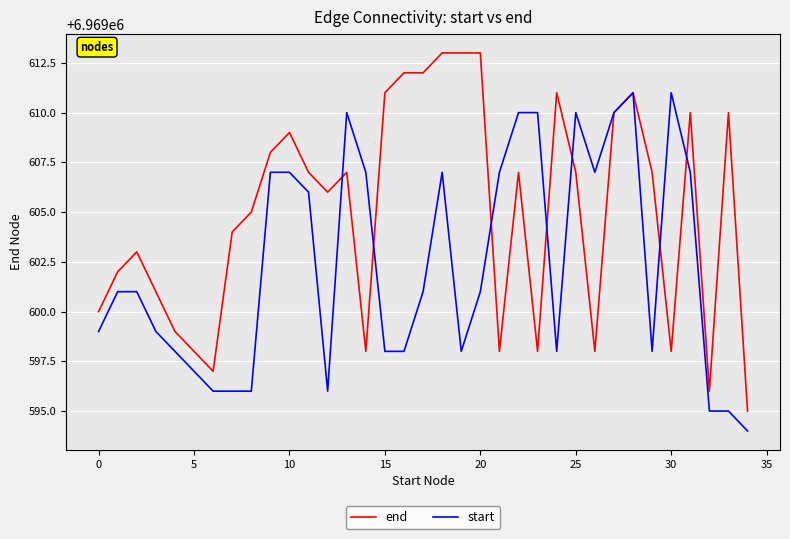

What is the greatest value displayed?

6969613